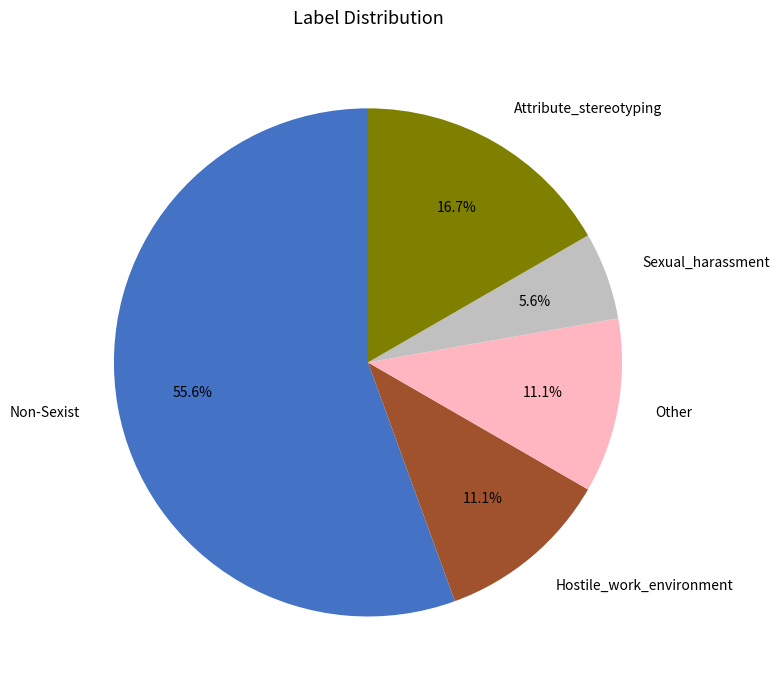

Which slice is the smallest?

Sexual_harassment